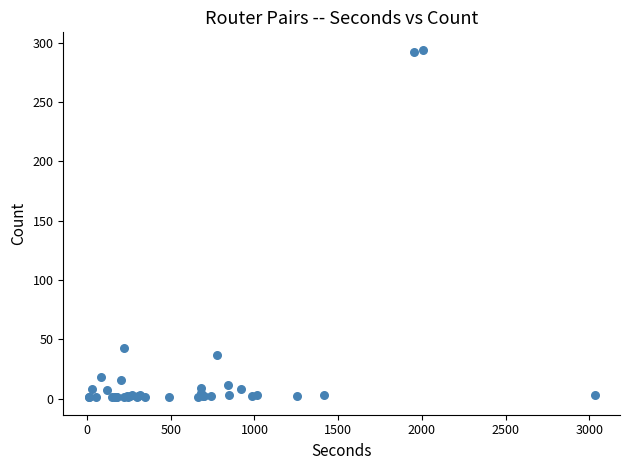

What Y value in the scatter plot is closest to 147?

43